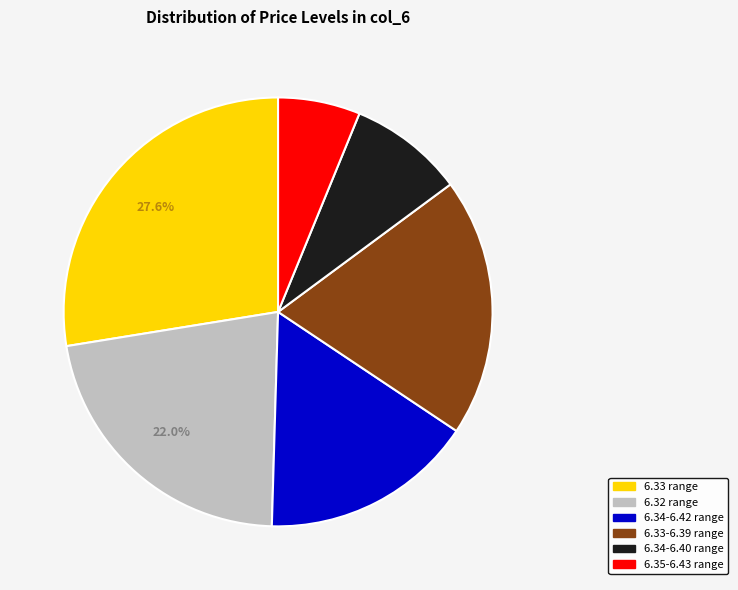

Which slice is the smallest?

6.35-6.43 range